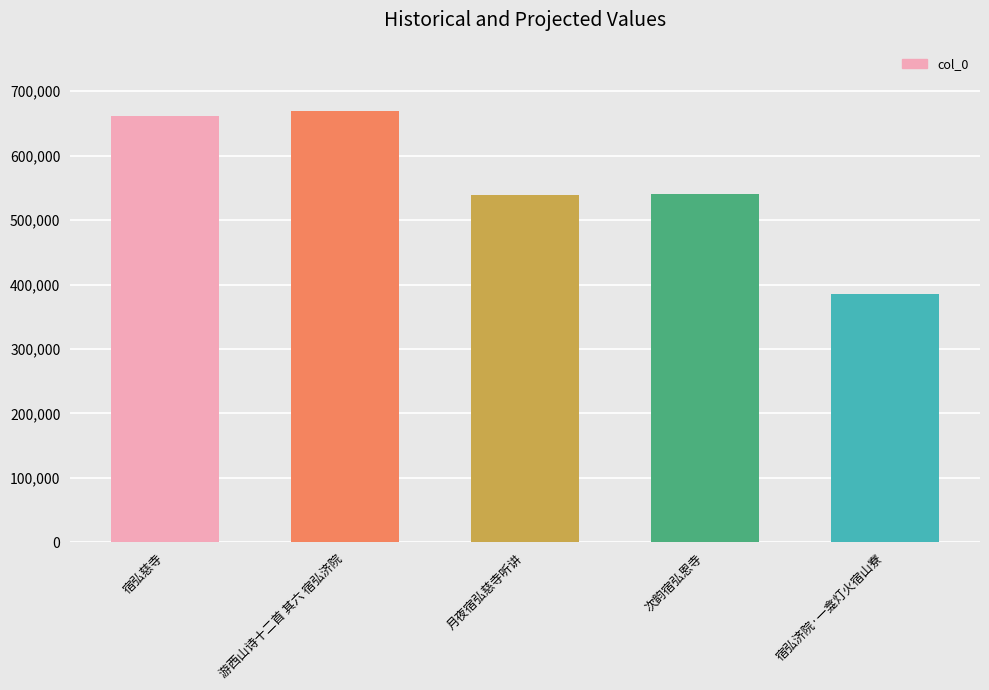

Read the value at 月夜宿弘慈寺听讲.

538271